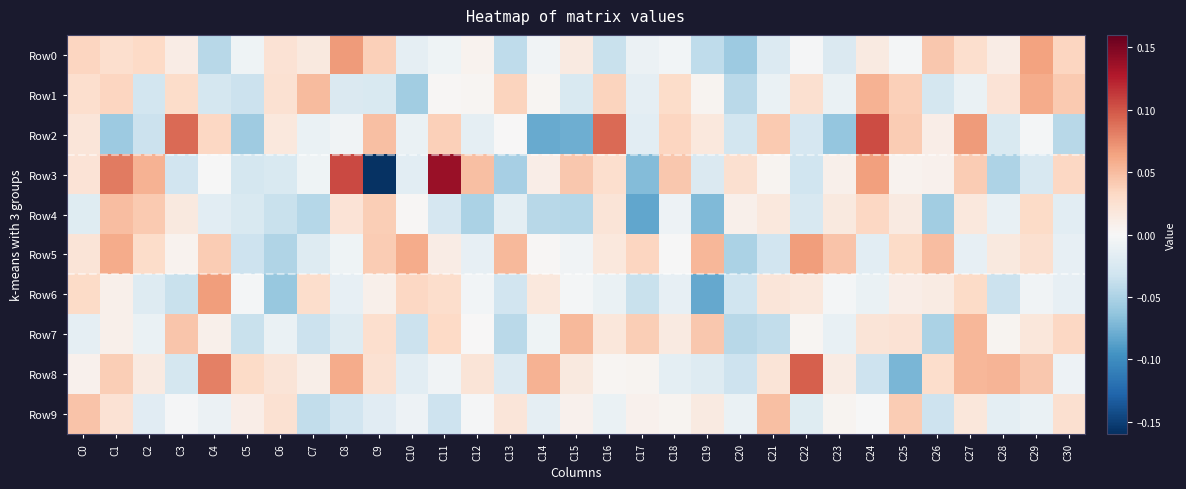

What is the total value across all series at C5?

-0.2